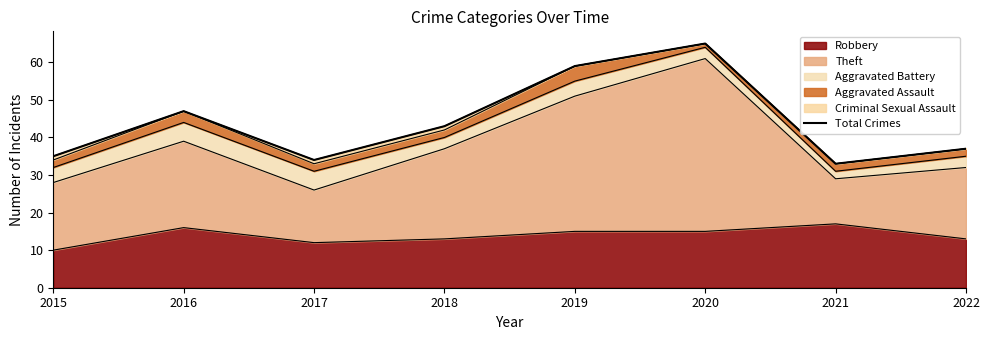

What is the maximum value shown in the chart?

65